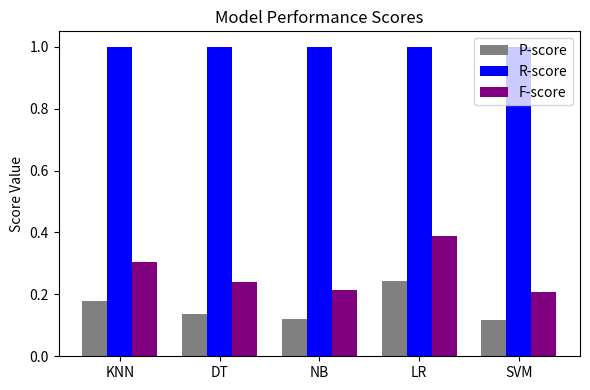

At SVM, list the series in order from largest to smallest.

R-score, F-score, P-score